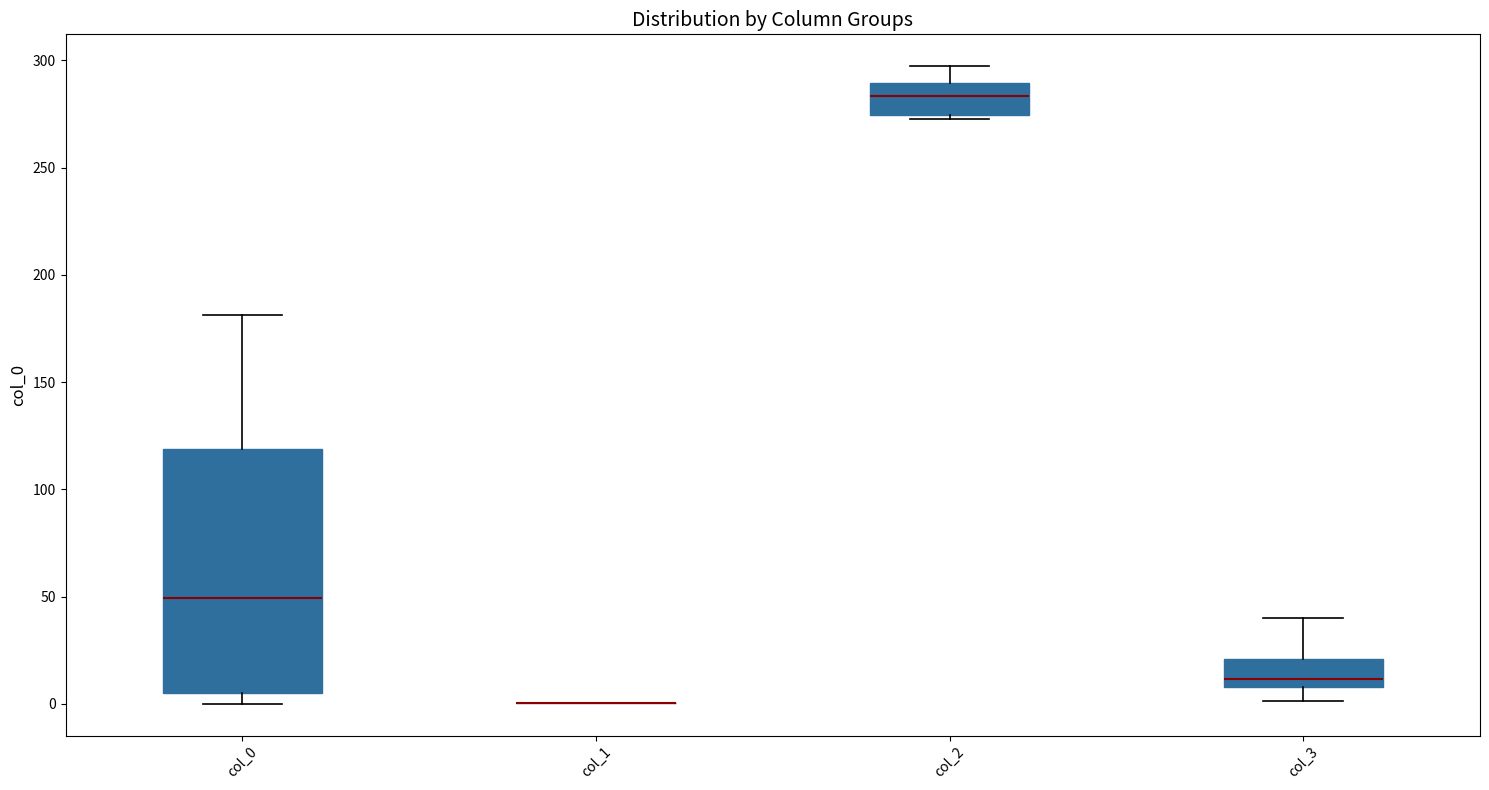

Reading left to right, transcribe this box plot: for each box, give where its median line is, the range the box spans, and where its two whiskers end, as read against the y-axis. The values are not printed on the chart, so give them approximately, as read against the axis.

col_0: median 50, box 5 to 120, whiskers 0 to 180
col_1: box collapsed to a line at 0, whiskers 0 to 0
col_2: median 285, box 275 to 290, whiskers 275 to 295
col_3: median 10 (just above the box's lower edge), box 10 to 20, whiskers 0 to 40